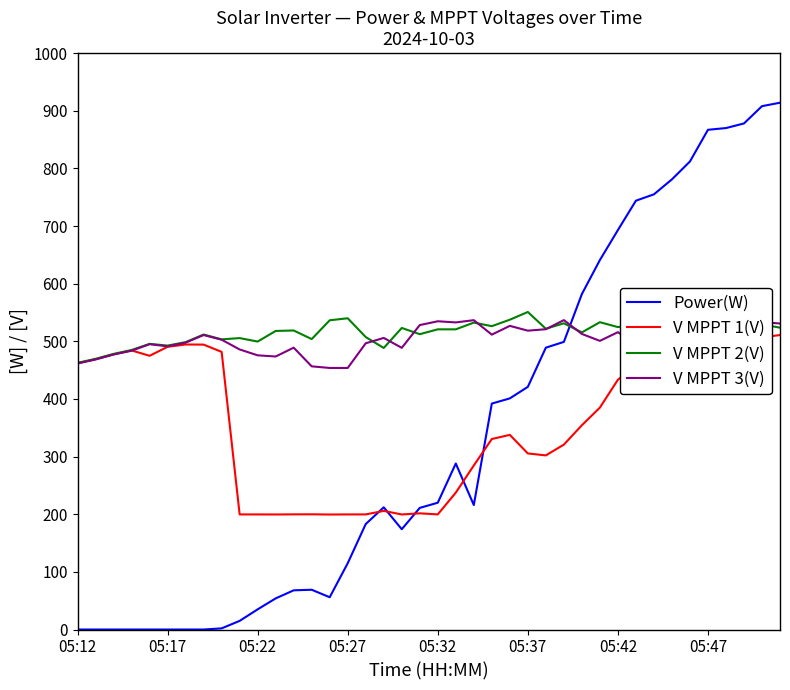

The value of Power(W) at 37 is 457.8. True or false?

False